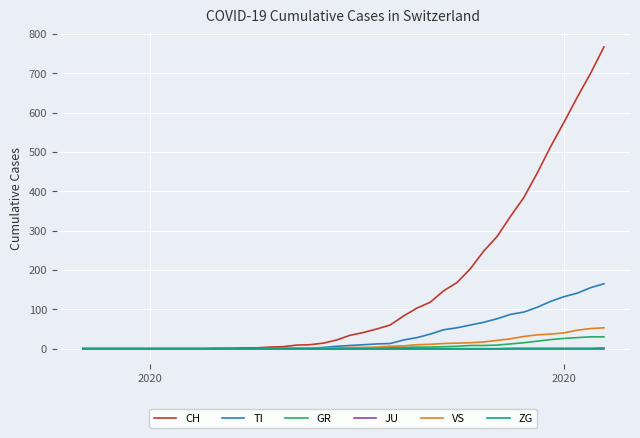

Which series has the largest range (max minus min)?

CH